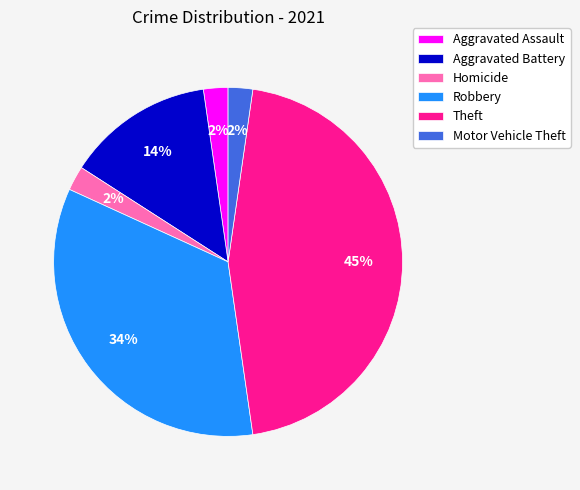

The Homicide slice represents 9% of the pie. True or false?

False